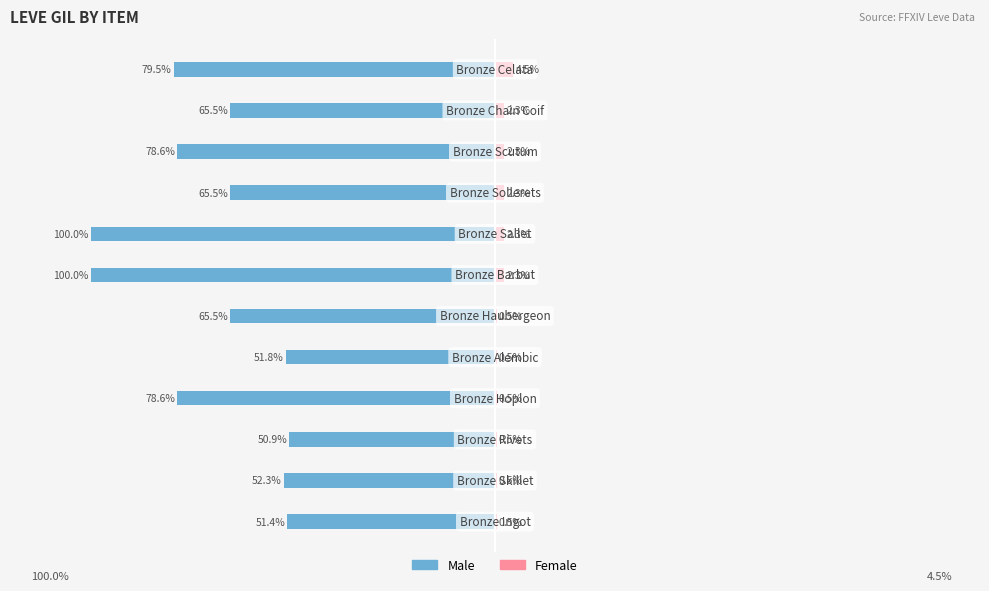

How many bars are there in total?

24